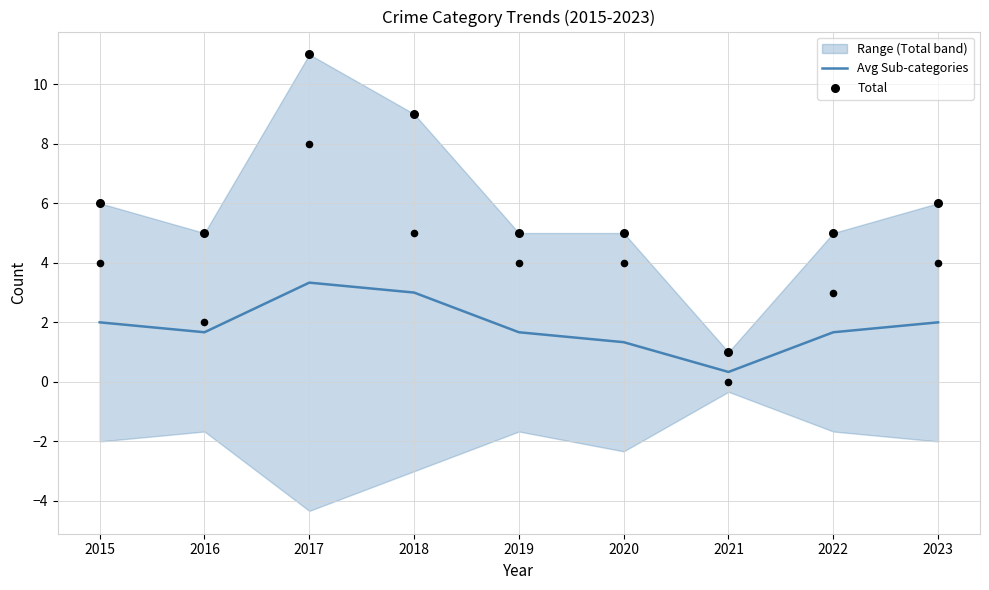

At which category is the sum across all series the highest?

2017